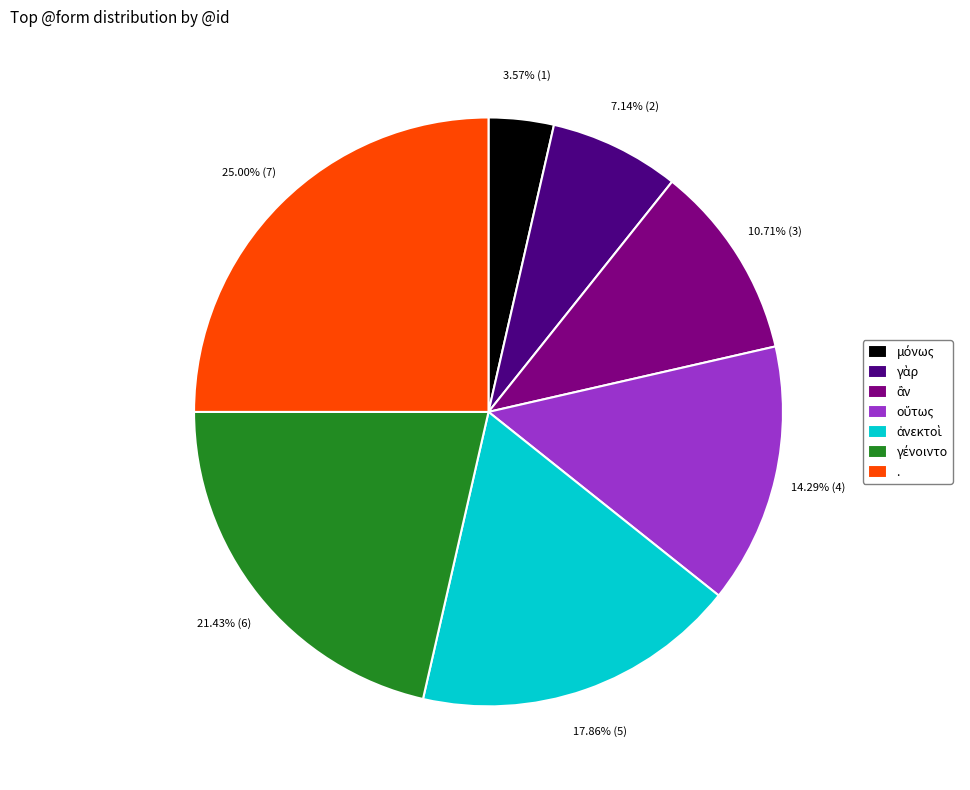

Which category has the biggest portion of the pie?

.